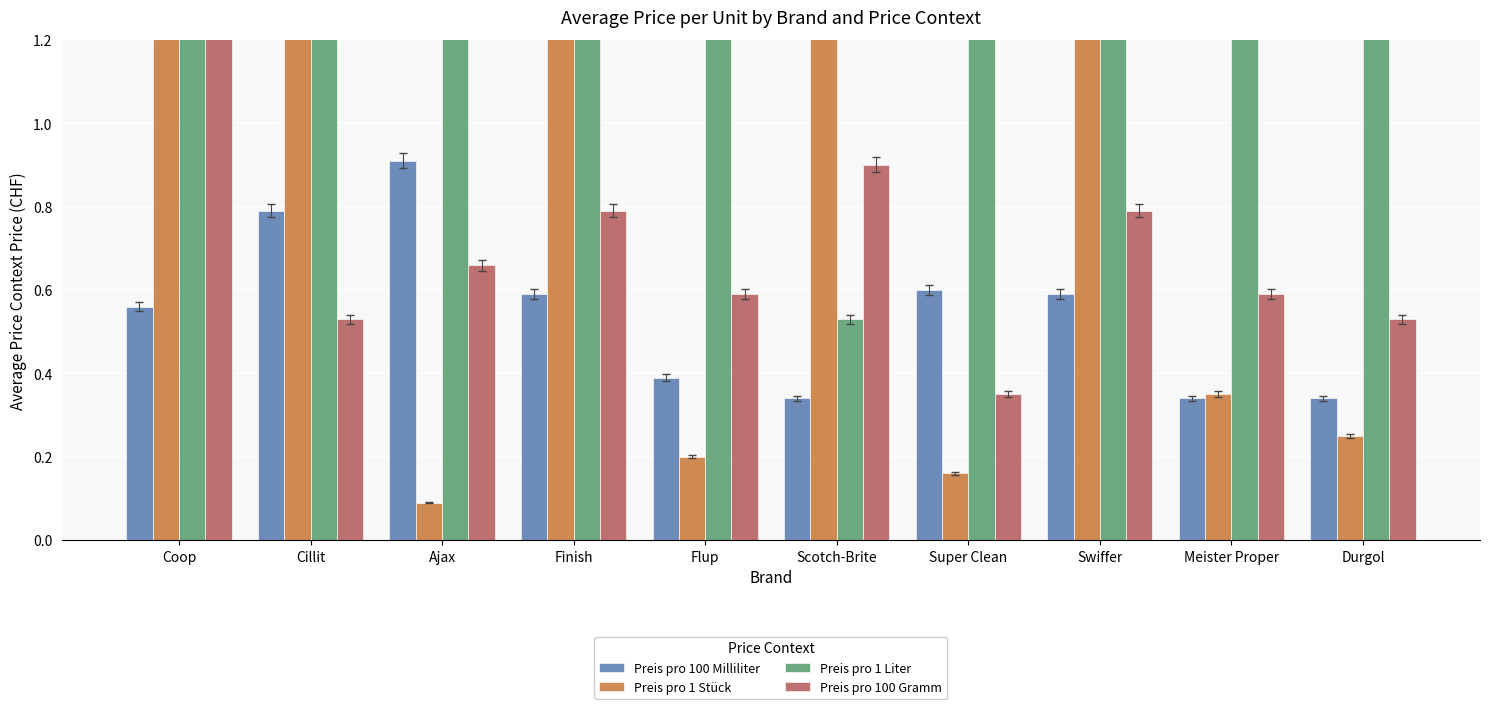

How many distinct data groups are displayed?

4